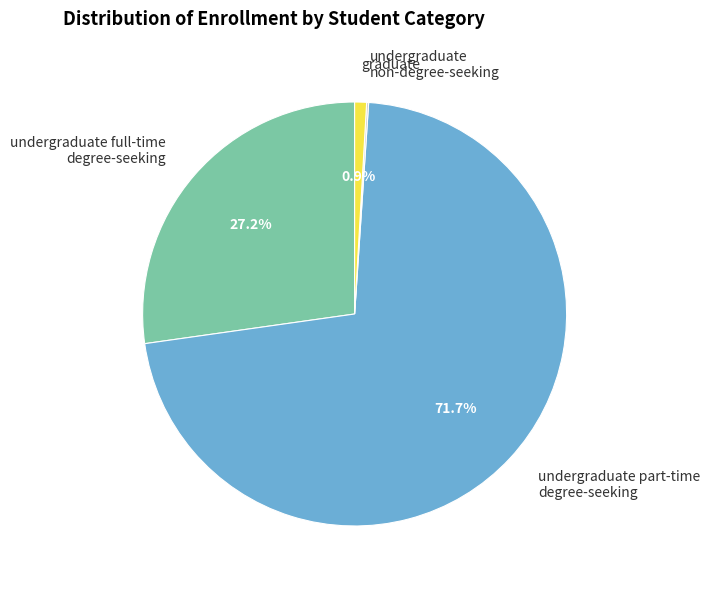

Is there any slice that represents more than half of the pie?

Yes